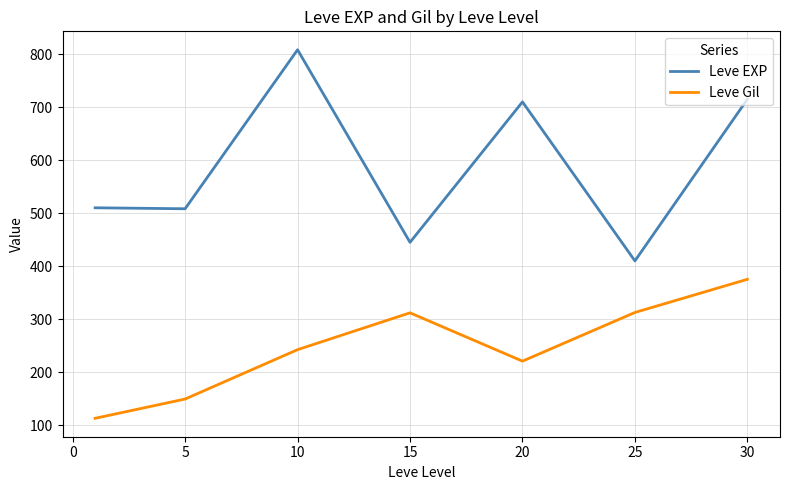

Does the chart display data point markers on the line(s)?

No